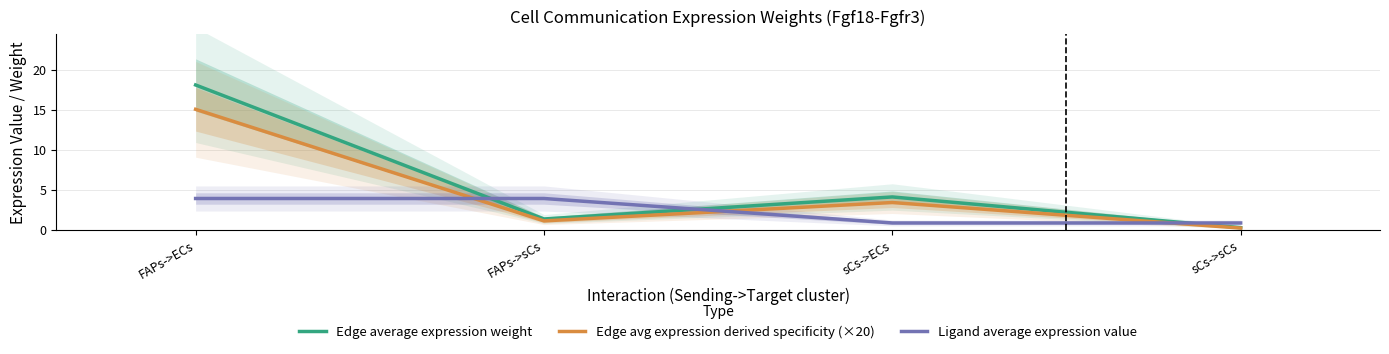

What is the highest value of the Edge average expression weight series?

18.1